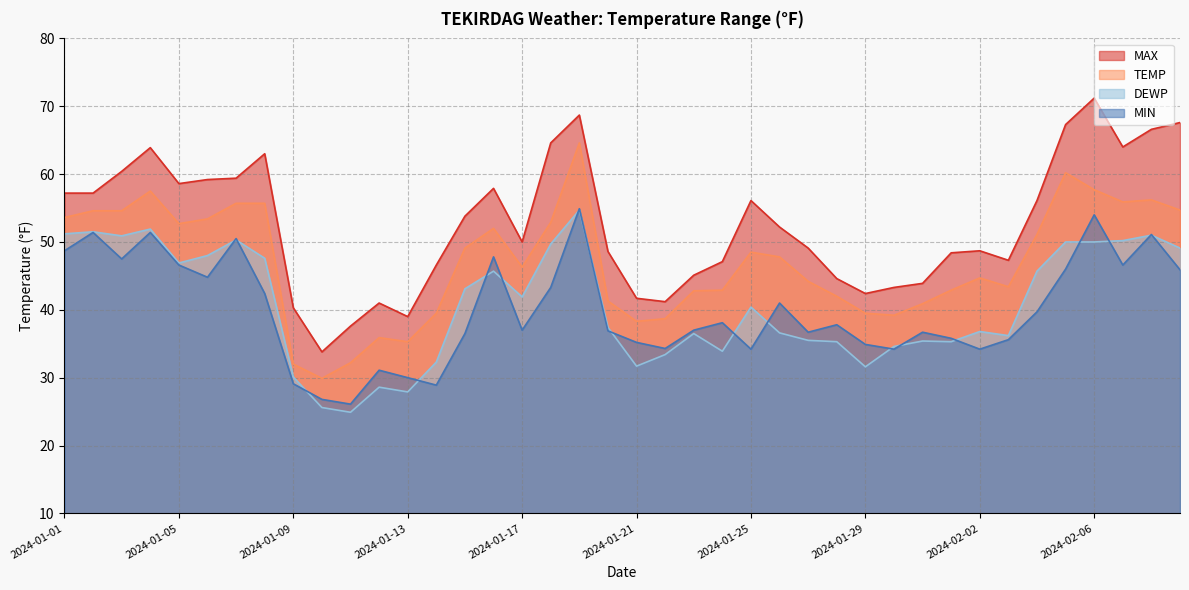

What is the sum of the TEMP values at 2024-02-07 and 2024-01-29?

95.4